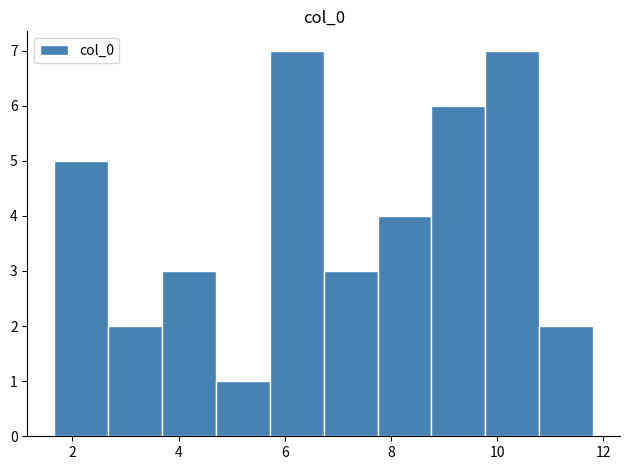

Reading left to right, list every bar in this chart as the range it spans on the x-axis followed by its height. Neither the bar edges nor the heights are printed on the chart, so give them approximately, as read against the axes.

1.6 to 2.6: 5
2.6 to 3.6: 2
3.6 to 4.8: 3
4.8 to 5.8: 1
5.8 to 6.8: 7
6.8 to 7.8: 3
7.8 to 8.8: 4
8.8 to 9.8: 6
9.8 to 10.8: 7
10.8 to 11.8: 2